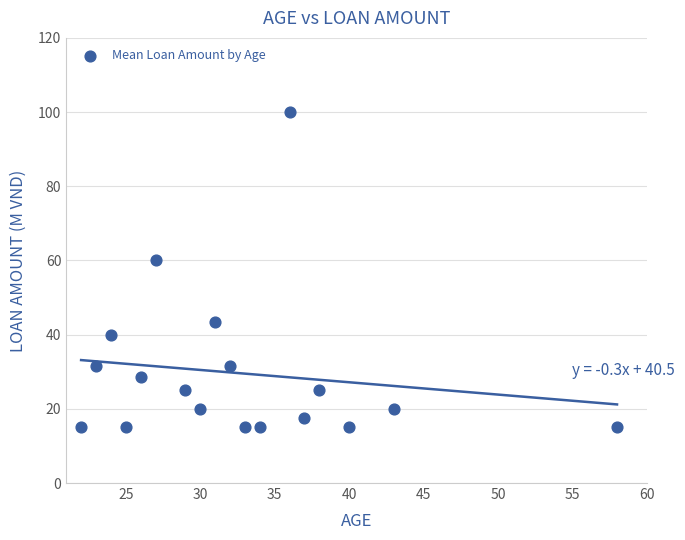

What Y value in the scatter plot is closest to 57?

60.0